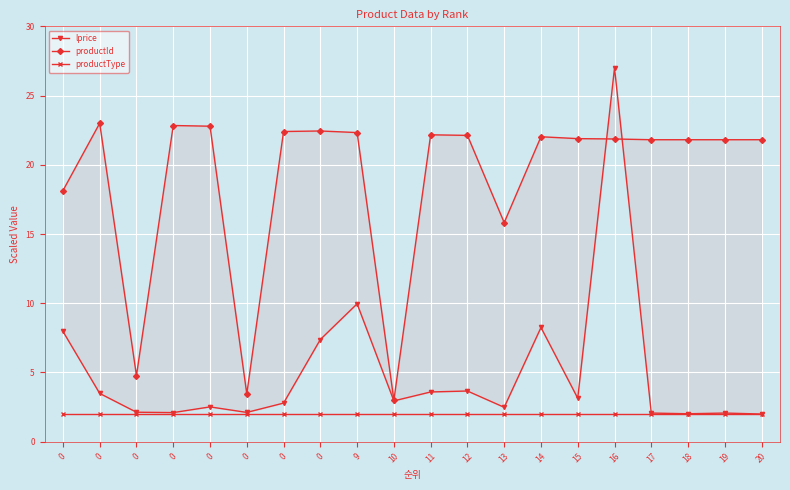

Reading left to right, transcribe all the data shown in this chart.

lprice: 8.0	3.5	2.1	2.1	2.5	2.1	2.8	7.4	10.0	3.0	3.6	3.7	2.5	8.3	3.1	27.0	2.1	2.0	2.1	2.0
productId: 18.1	23.0	4.8	22.8	22.8	3.5	22.4	22.4	22.3	3.0	22.2	22.1	15.8	22.0	21.9	21.9	21.8	21.8	21.8	21.8
productType: 2.0	2.0	2.0	2.0	2.0	2.0	2.0	2.0	2.0	2.0	2.0	2.0	2.0	2.0	2.0	2.0	2.0	2.0	2.0	2.0